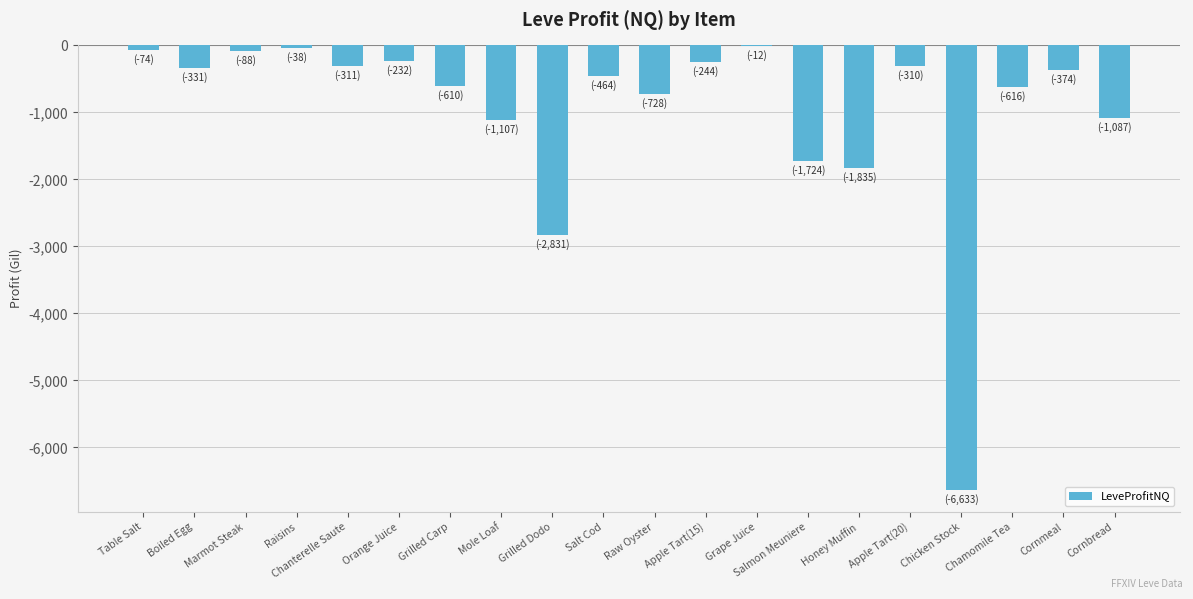

What is the sum of the values at Grilled Carp and Chanterelle Saute?

-921.0